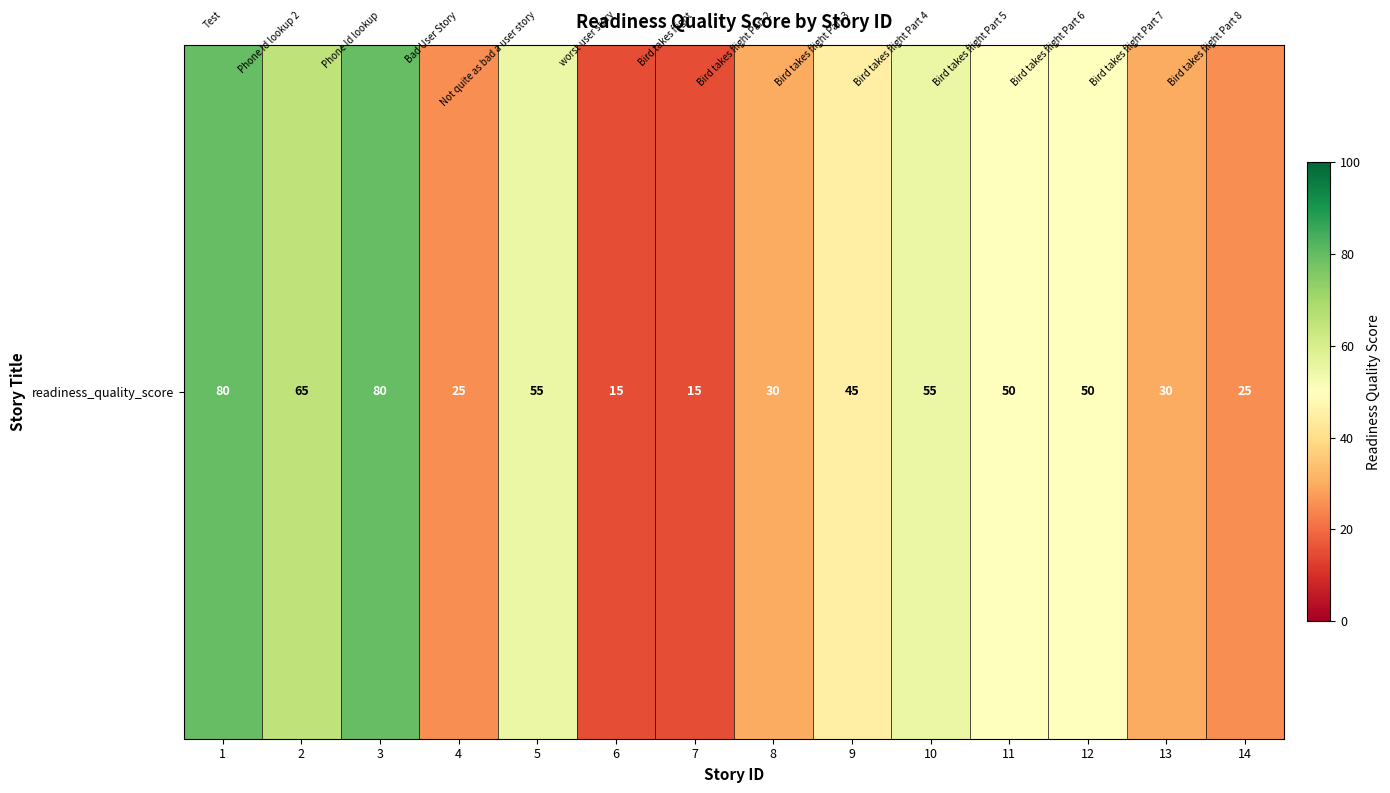

What is the ratio of the value at 2 to the value at 11?

1.3